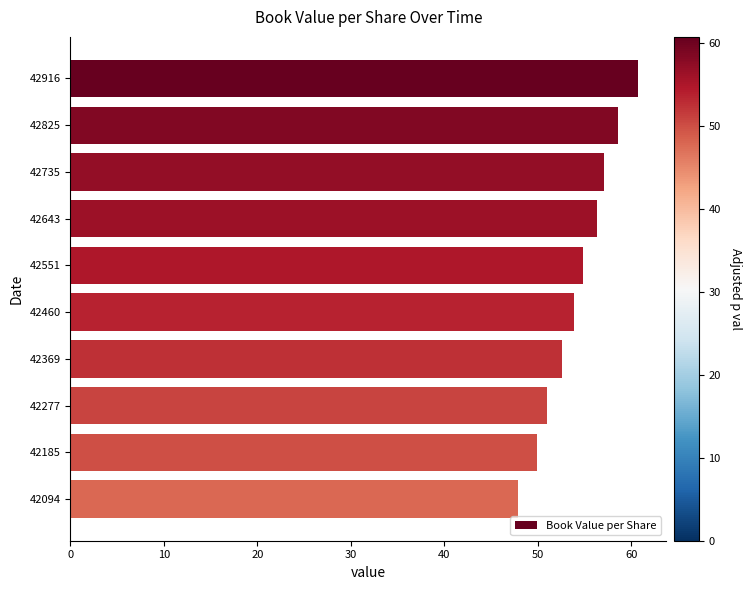

What is the maximum value shown in the chart?

60.7